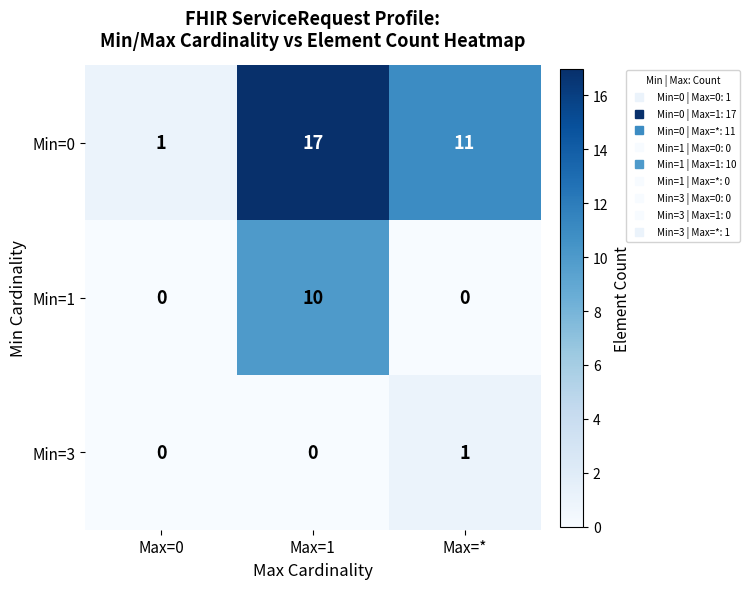

Which category has the highest value across all series?

Max=1